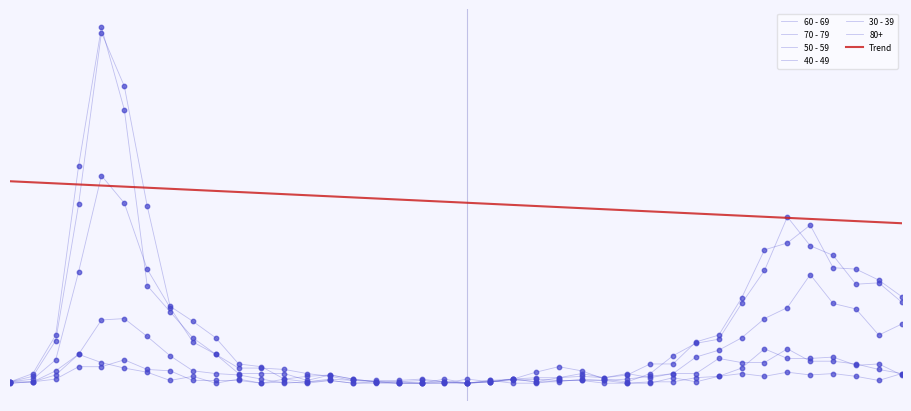

At how many categories does at least one series exceed 222?

1